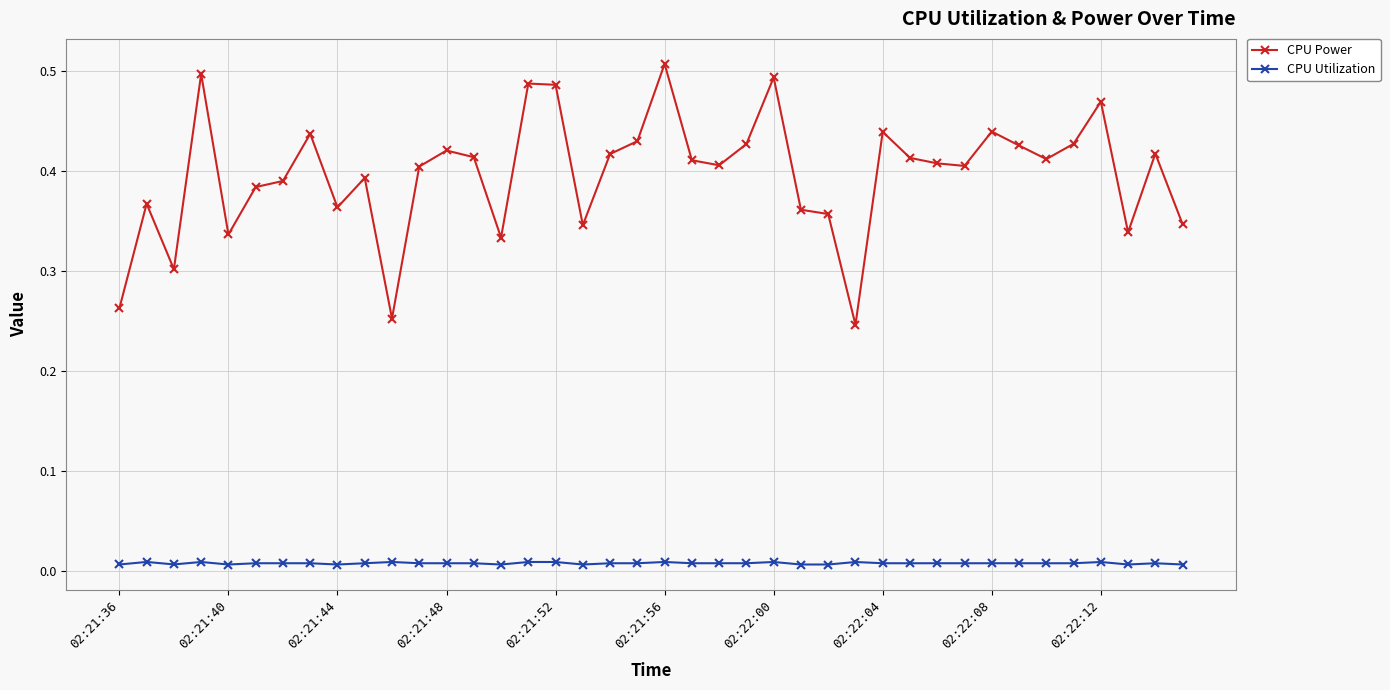

Does the chart display data point markers on the line(s)?

Yes